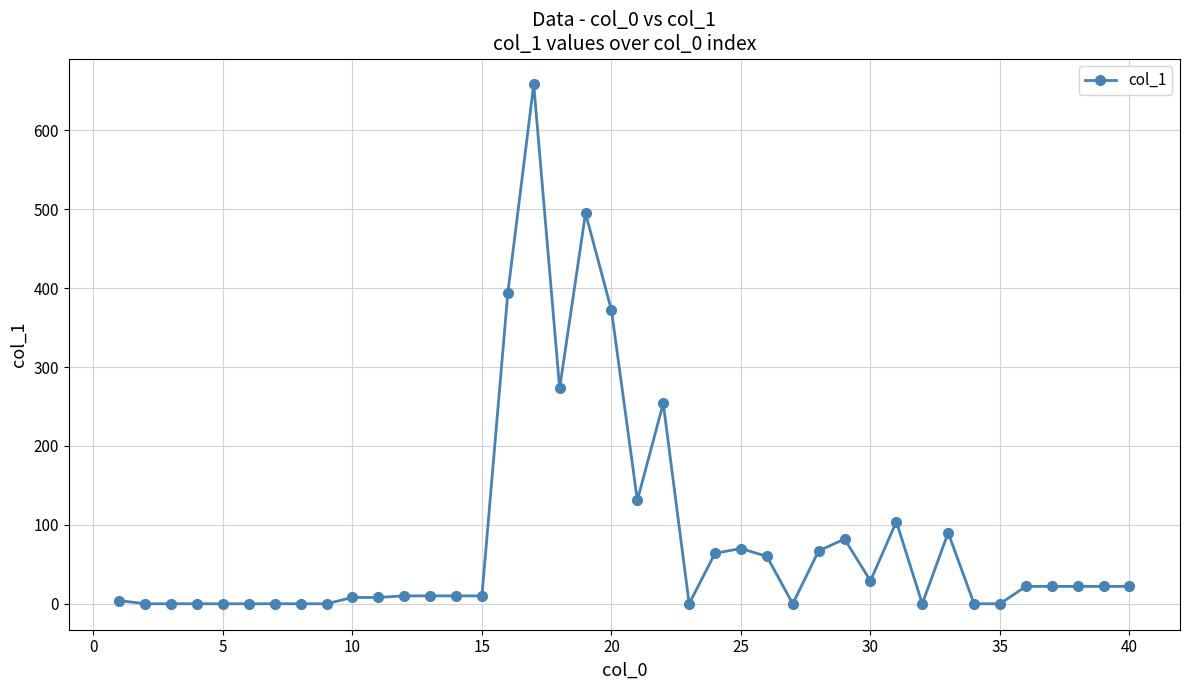

What is the difference between the second highest and second lowest values?

495